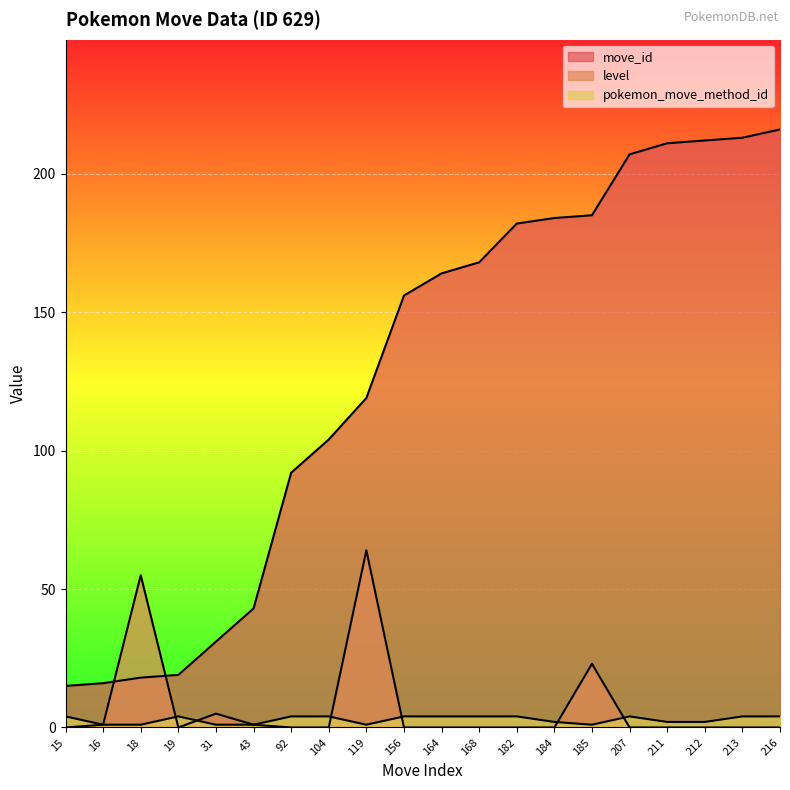

What is the greatest value displayed?

216